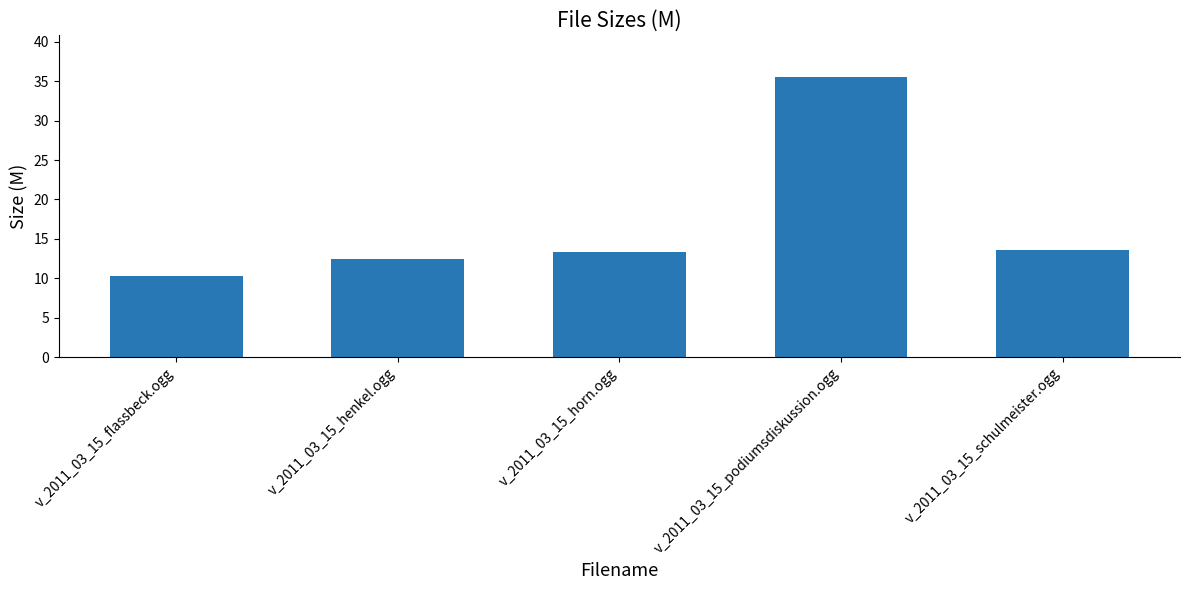

What is the average value?

17.0